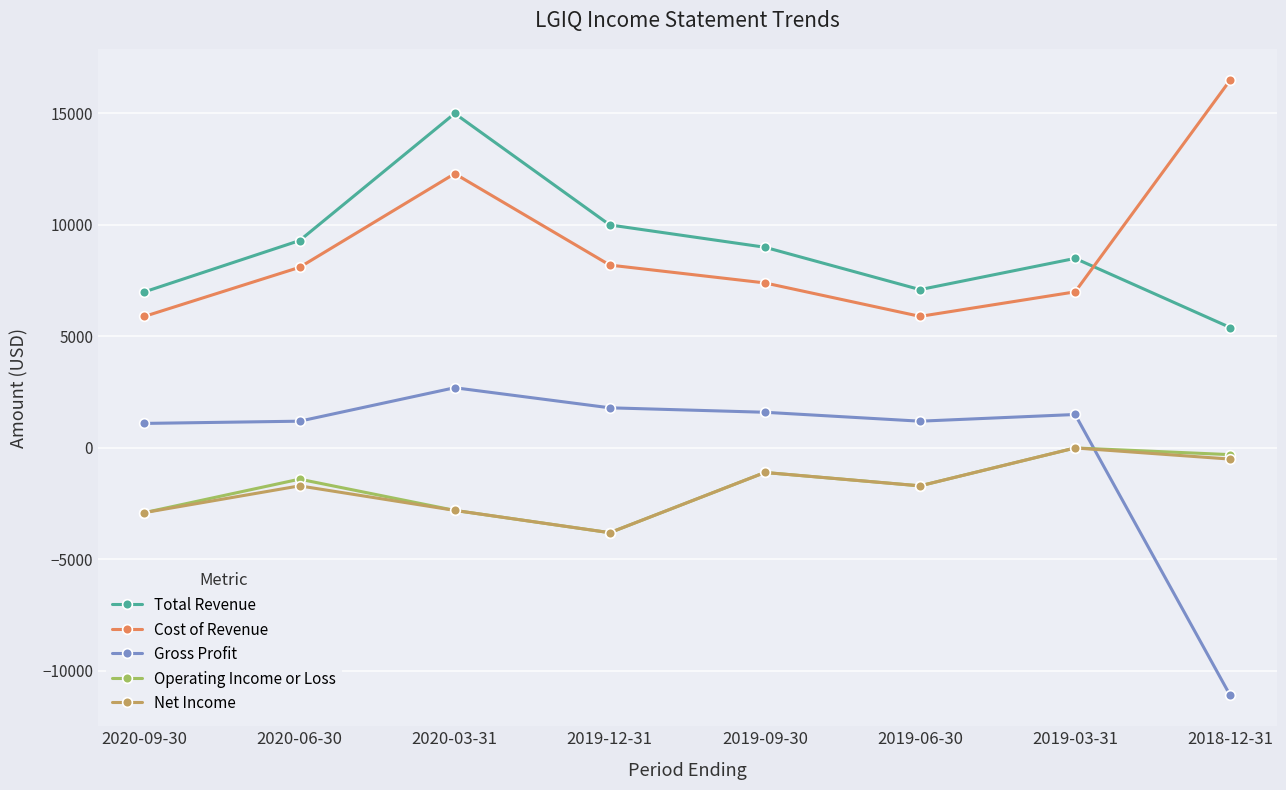

What is the difference between the second highest and minimum values in the Total Revenue series?

4600